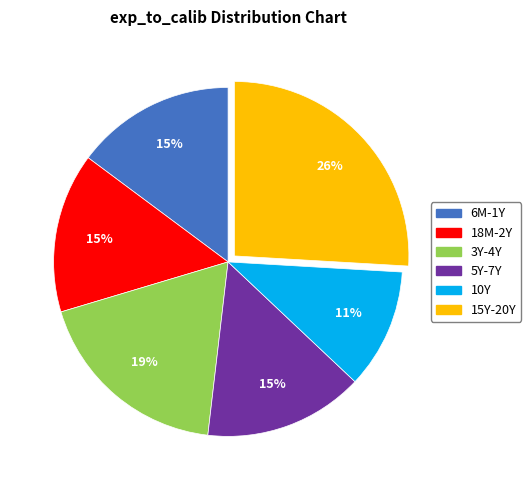

Is there a majority slice in this chart?

No